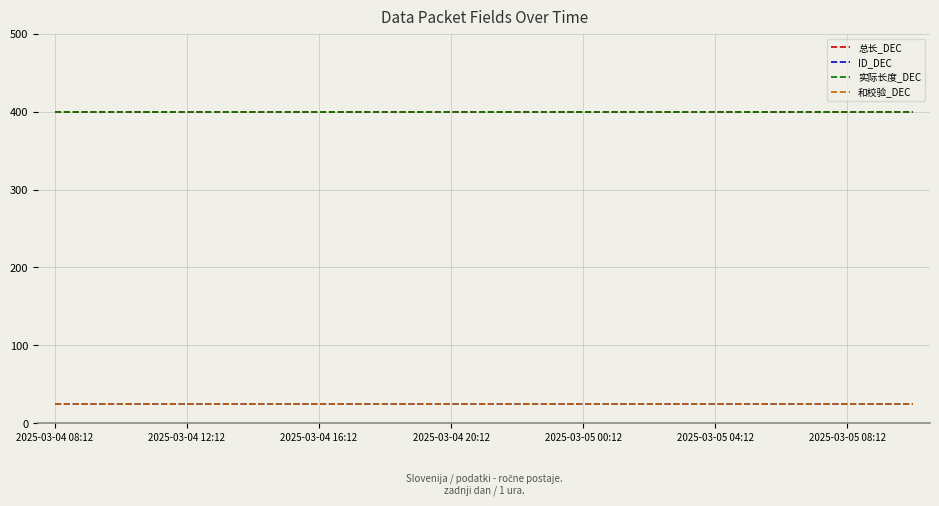

Is this an area chart (filled region under the line)?

No